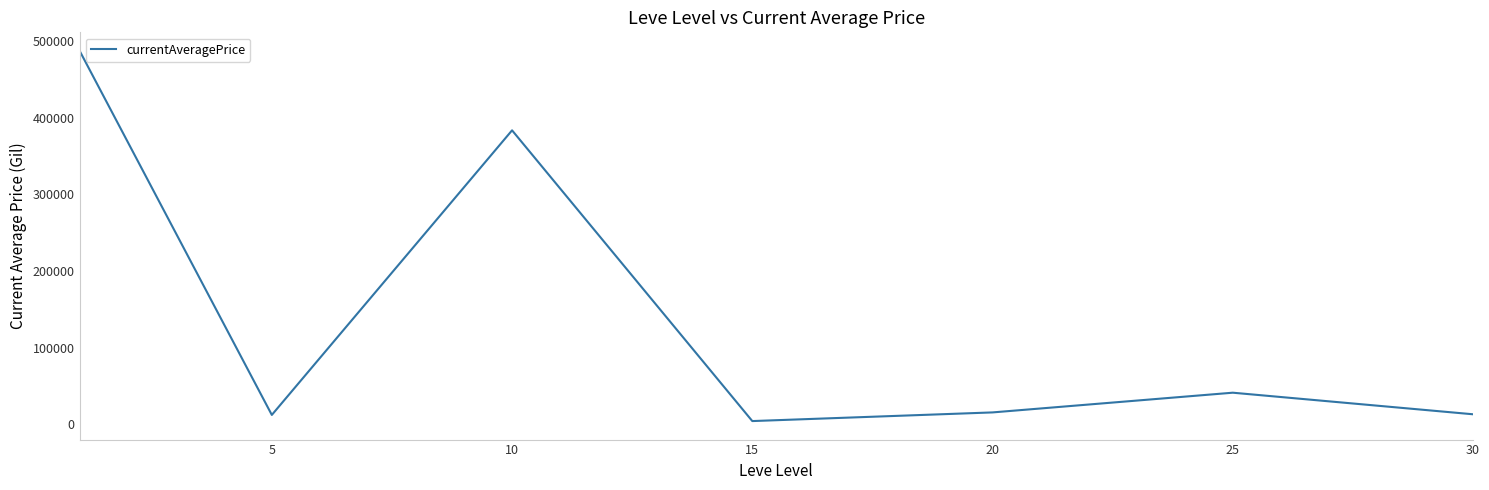

How many distinct data groups are displayed?

1